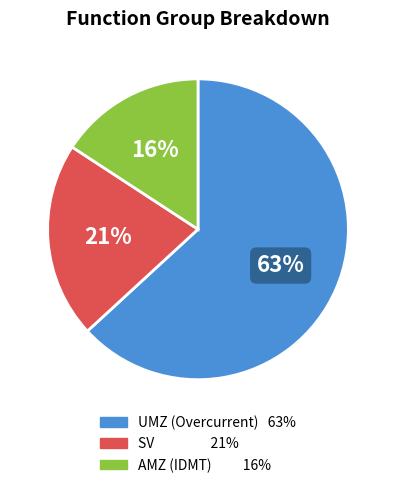

Count the number of slices in the pie.

3